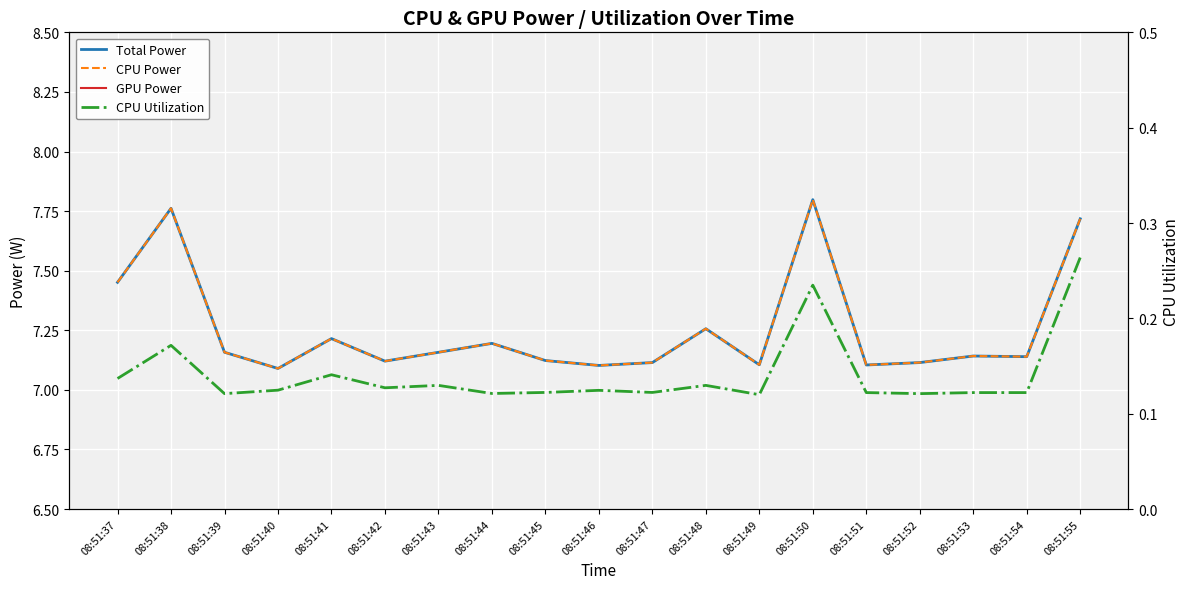

Rank the series at 08:51:42 from lowest to highest value.

GPU Power, CPU Utilization, Total Power, CPU Power